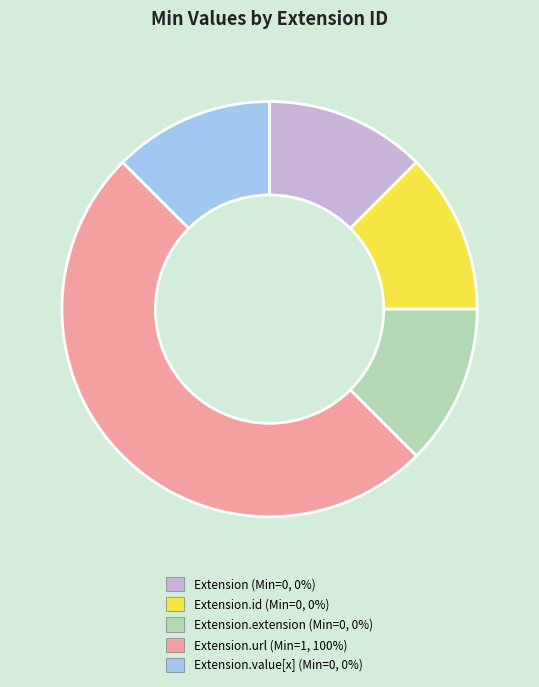

Does Extension (Min=0, 0%) account for over 50% of the chart?

No